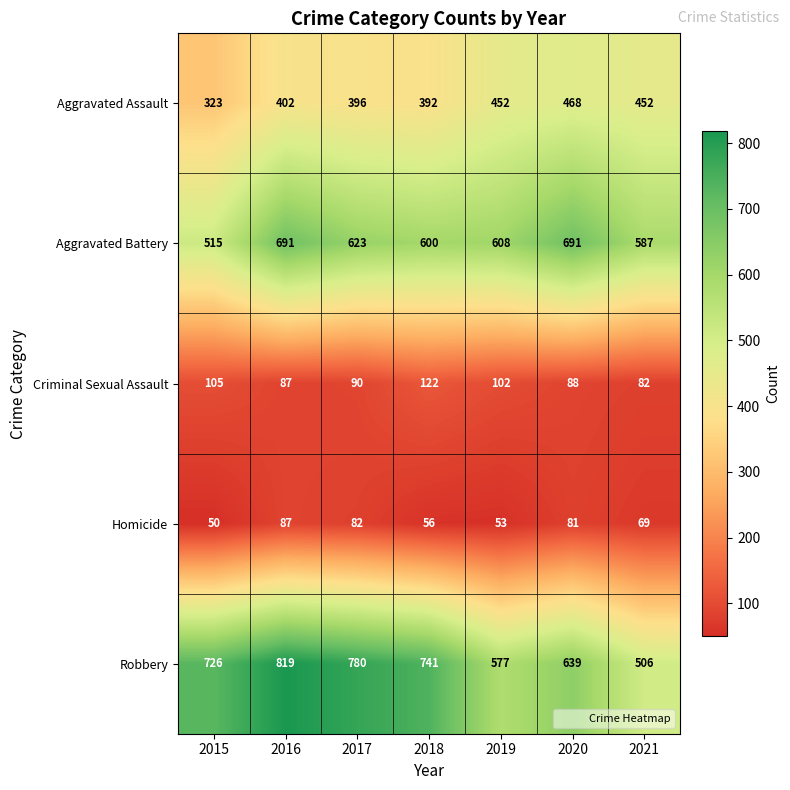

At which label is Robbery closest to 662?

2020